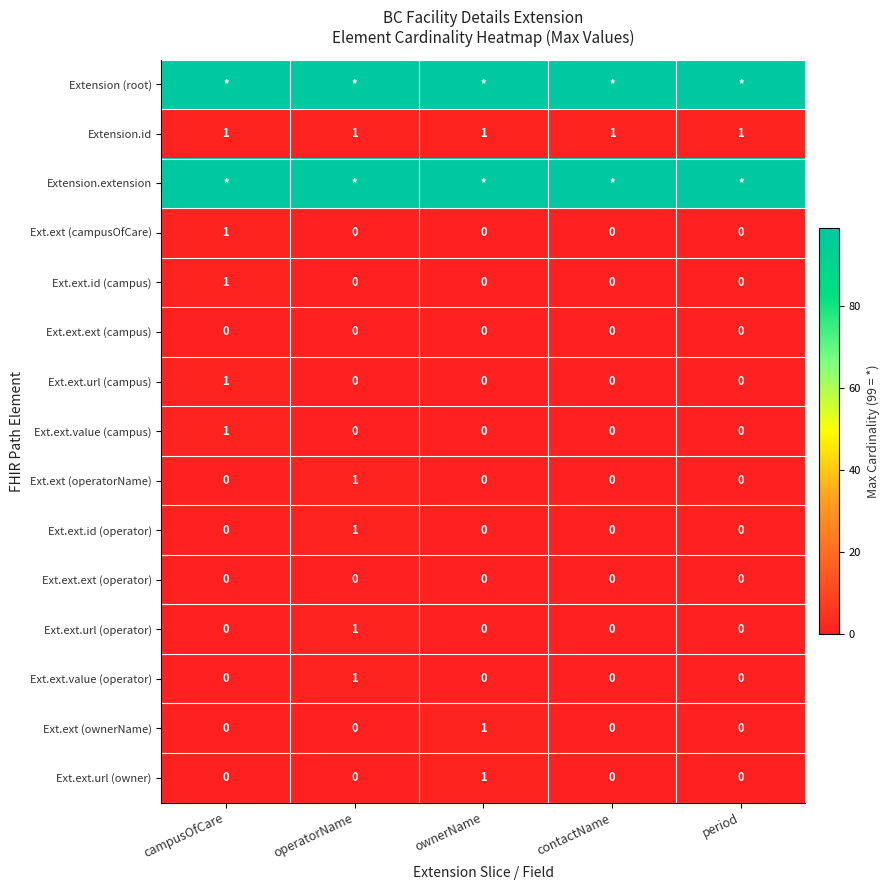

At which label does Ext.ext (operatorName) reach its peak?

operatorName